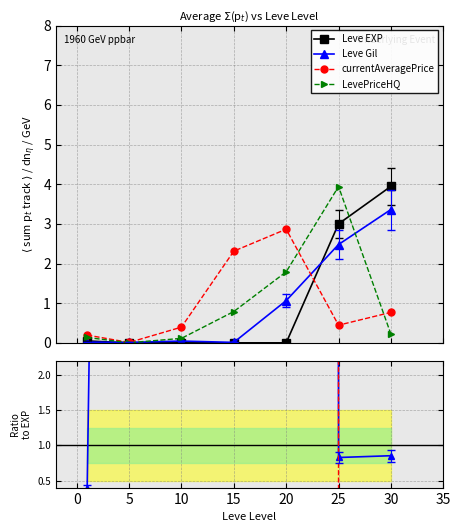

What is the maximum value for LevePriceHQ?

3.9